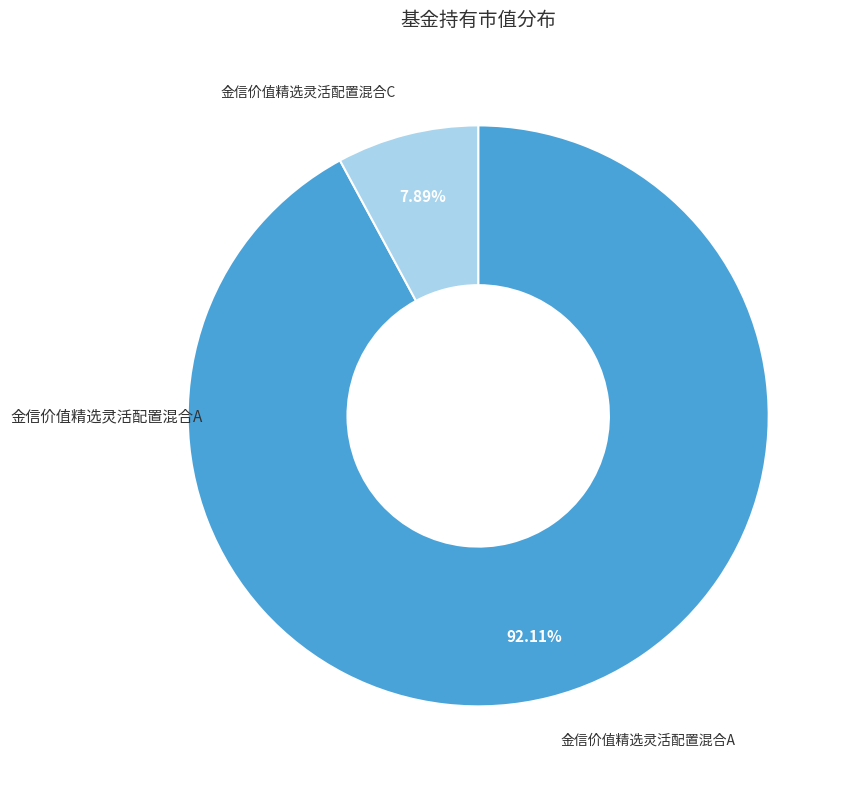

Is there a majority slice in this chart?

Yes